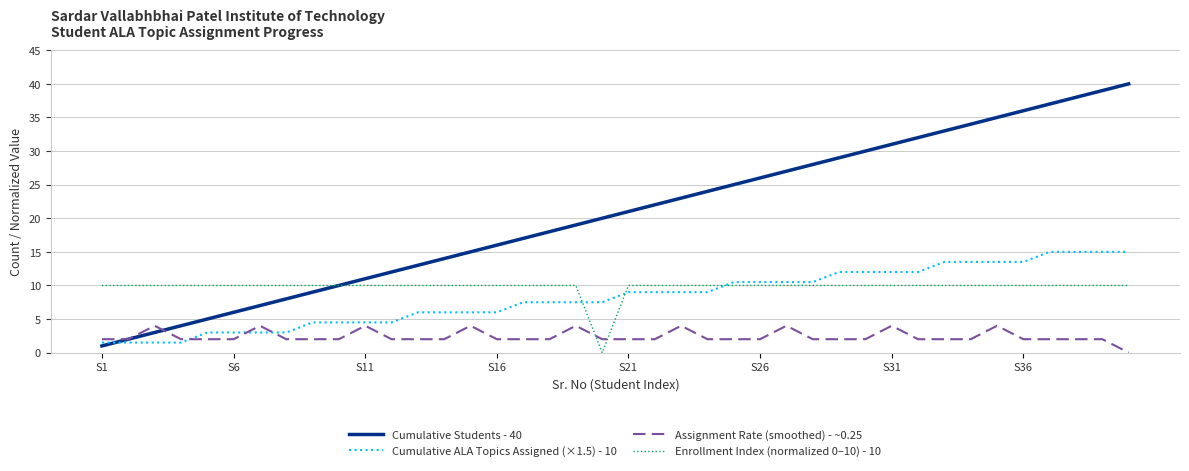

Which series has the largest total across all categories?

Cumulative Students - 40